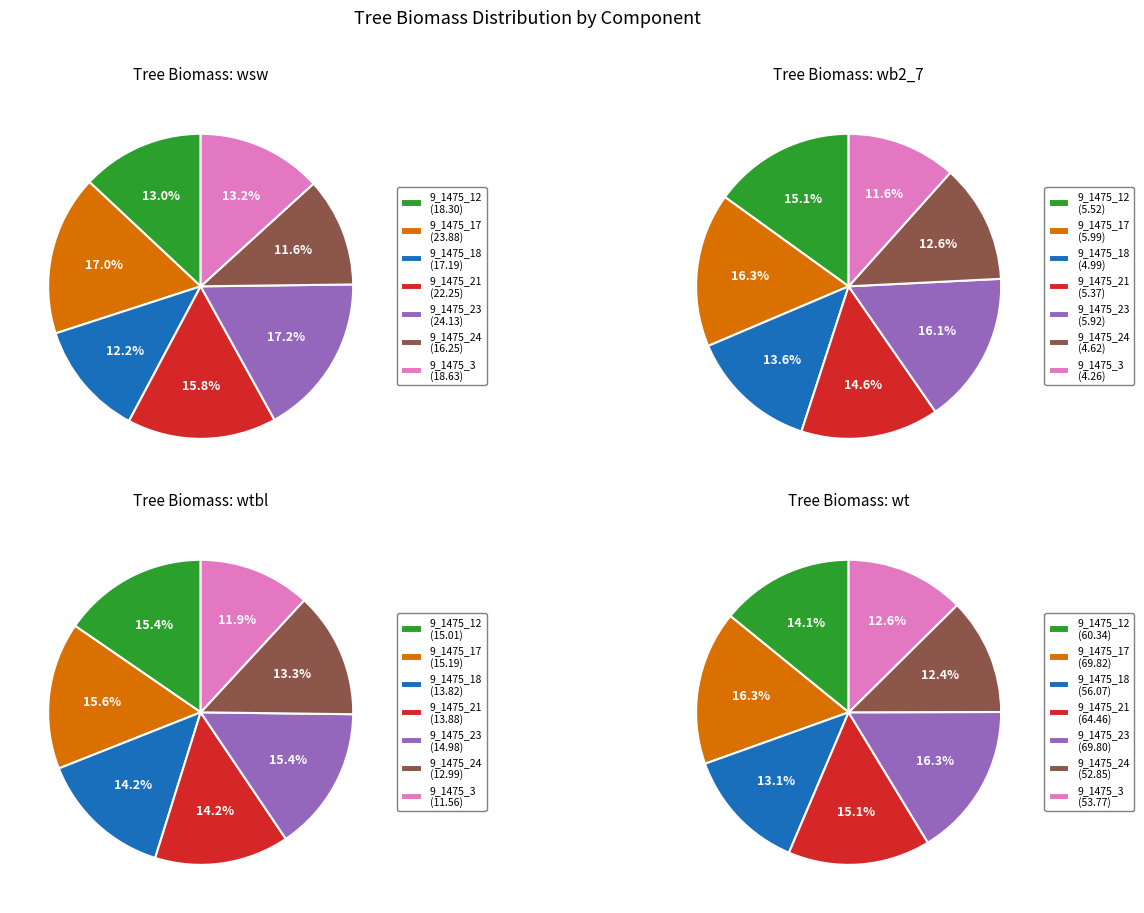

To the nearest percent, what percentage of the pie is 9_1475_23?

17%